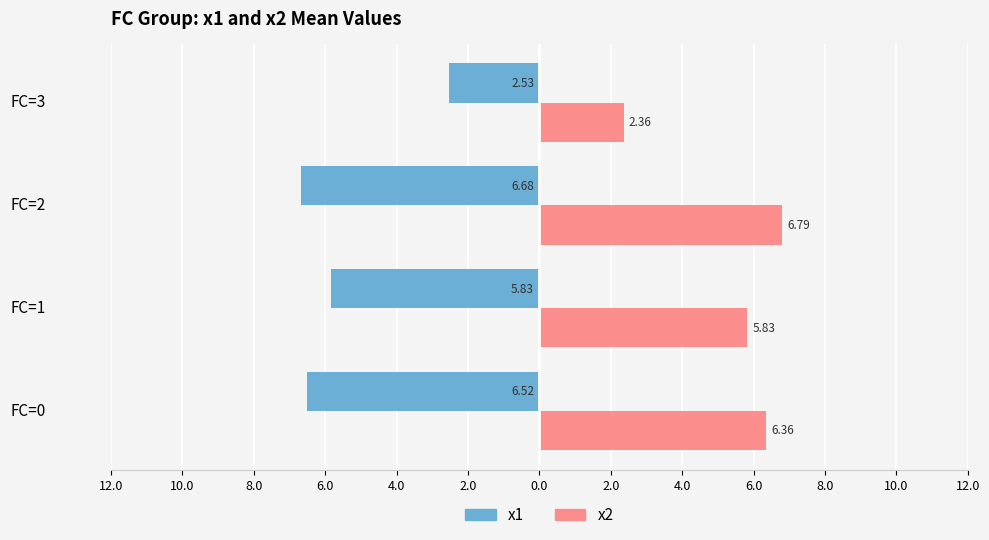

What are all the series names shown in the legend?

x1, x2